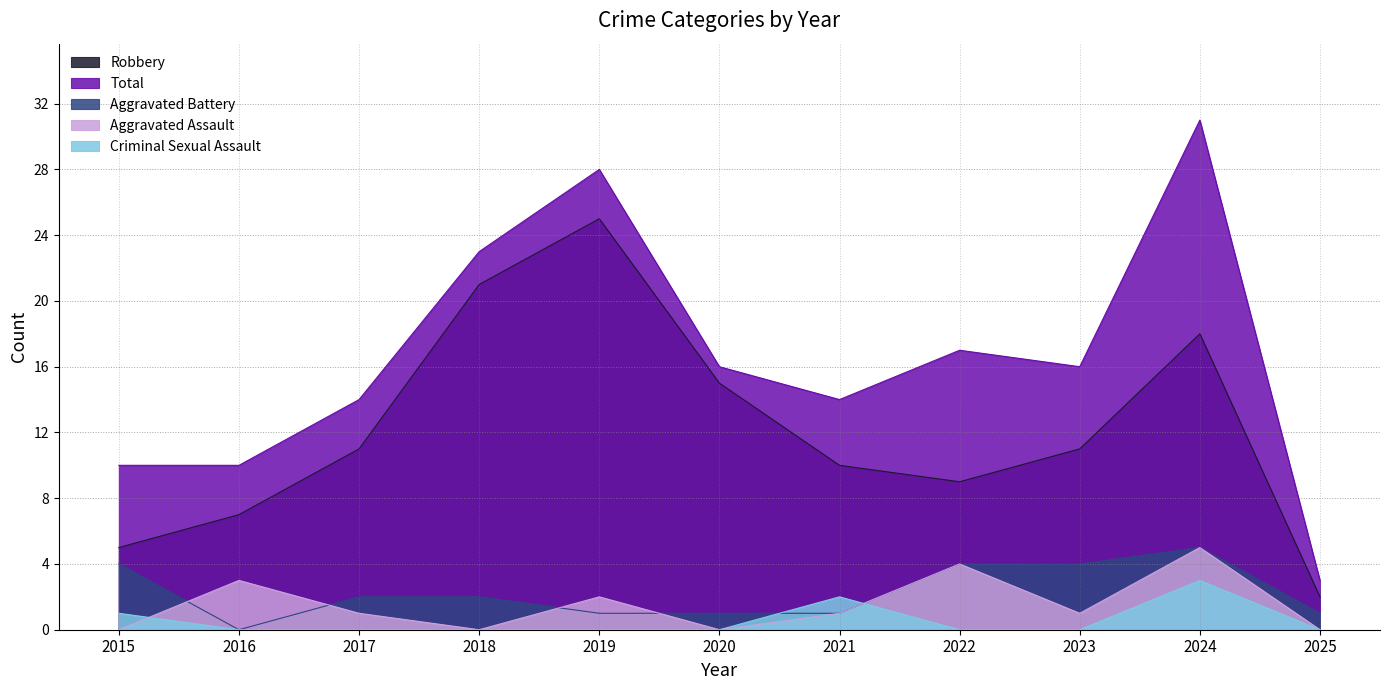

The Aggravated Assault series shows -2 at 2018. True or false?

False